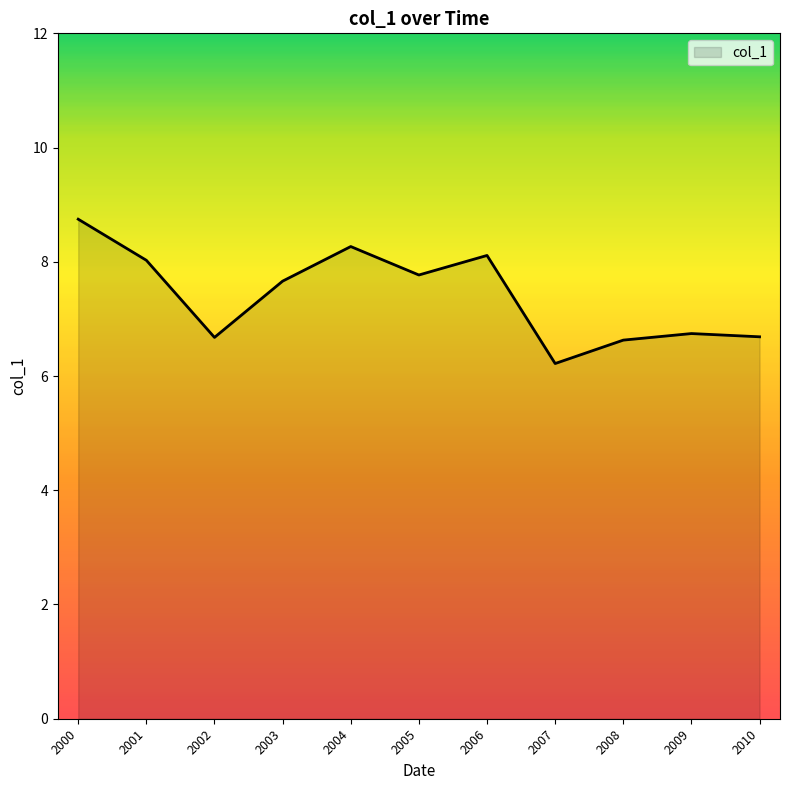

Where does the data first go above 7?

2000